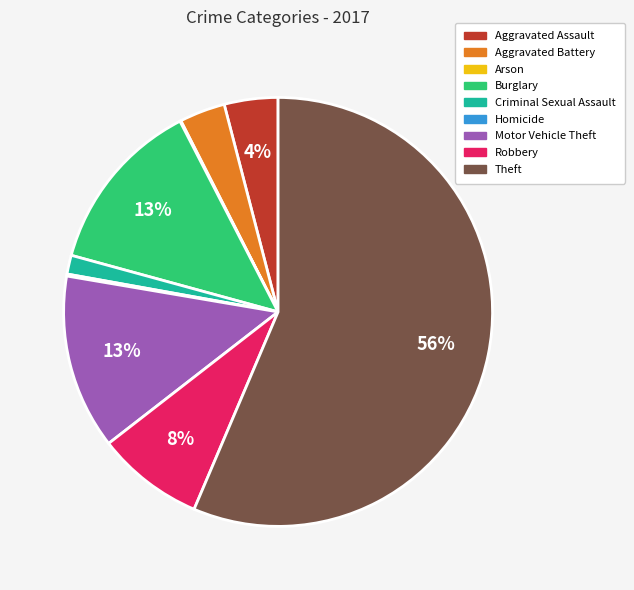

To the nearest percent, what portion does Criminal Sexual Assault represent?

1%